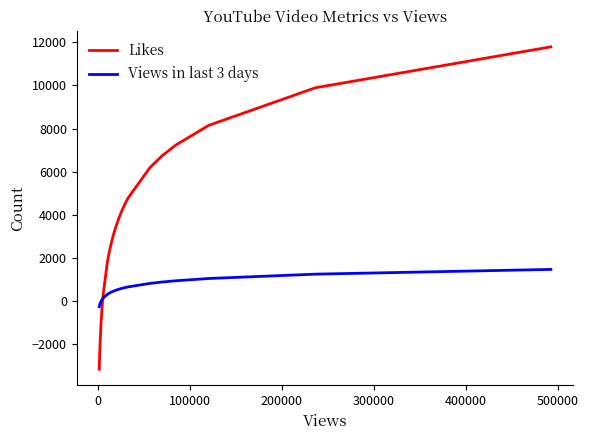

What is the minimum value shown in the chart?

-3183.8